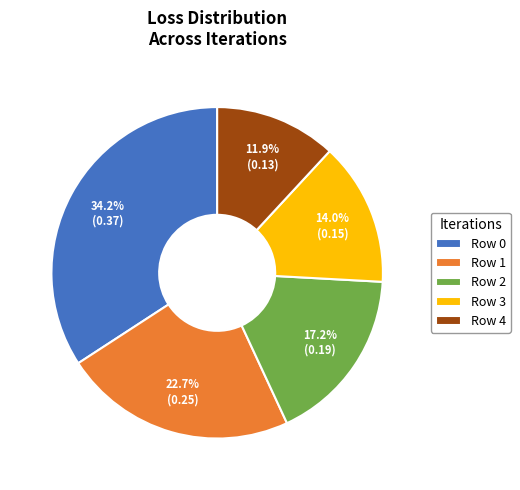

Is there a majority slice in this chart?

No